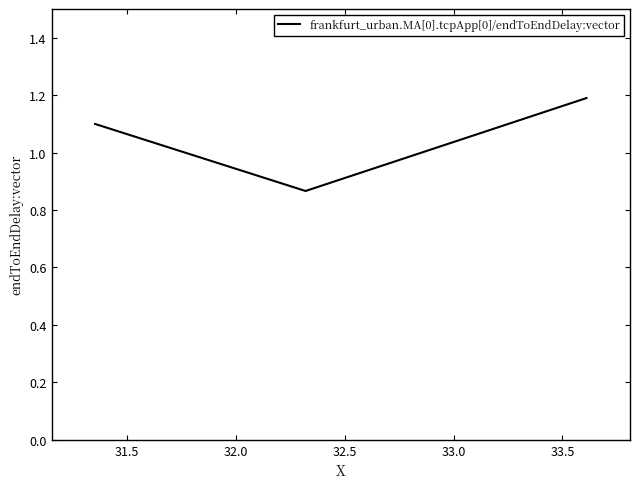

How many distinct data groups are displayed?

1